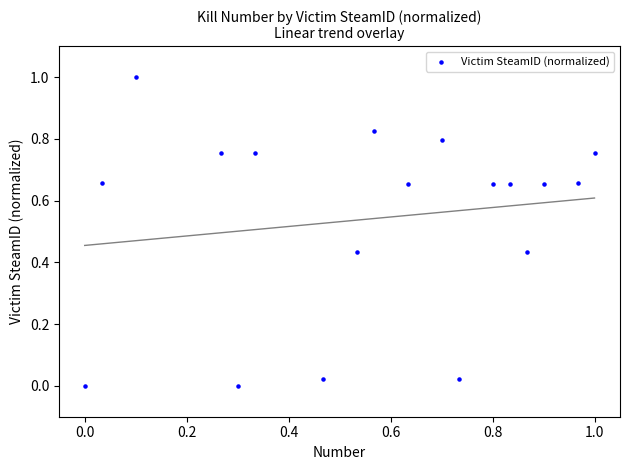

What is the range of X values (max minus min)?

1.0